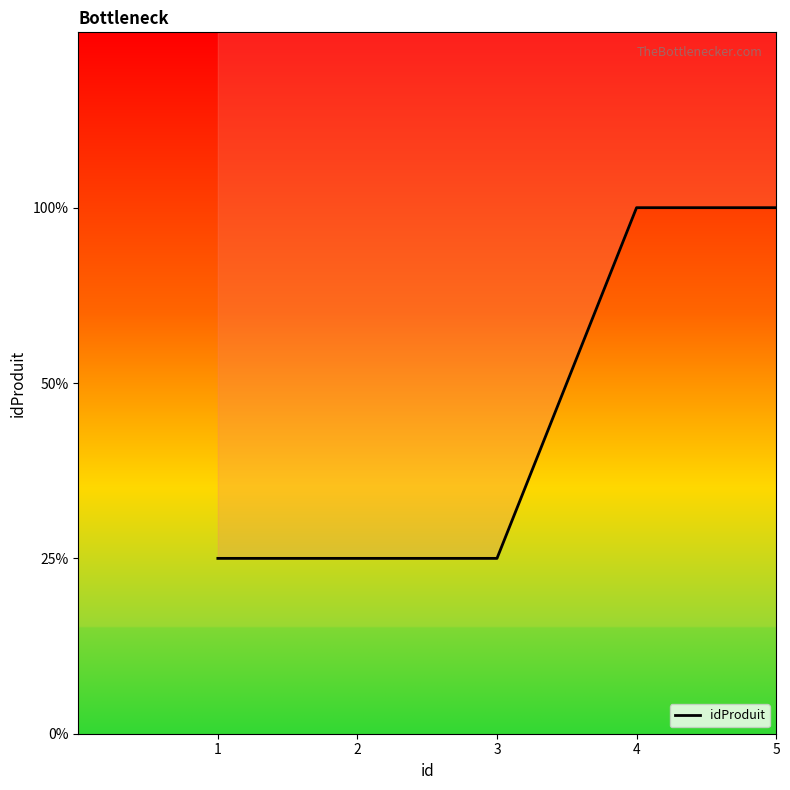

Reading right to left, transcribe all the data shown in this chart.

3	3	1	1	1